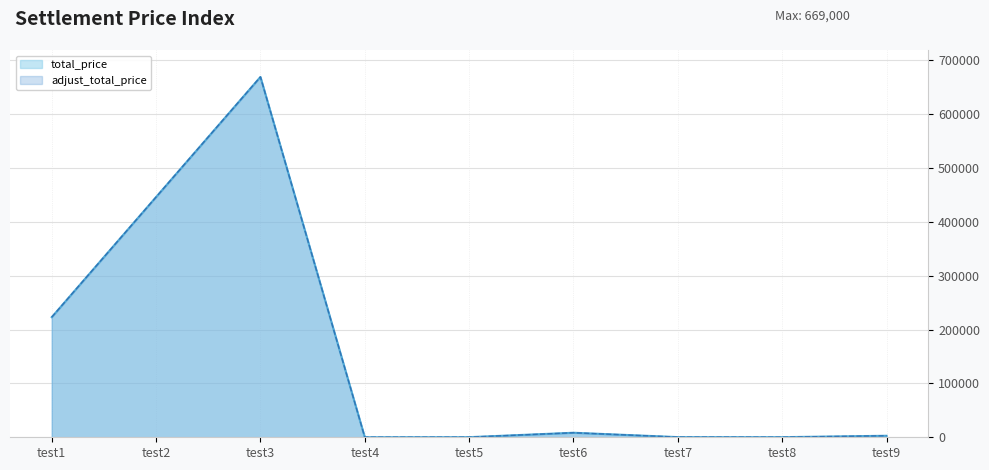

True or false: adjust_total_price has more than 2 points higher than both neighbors.

False